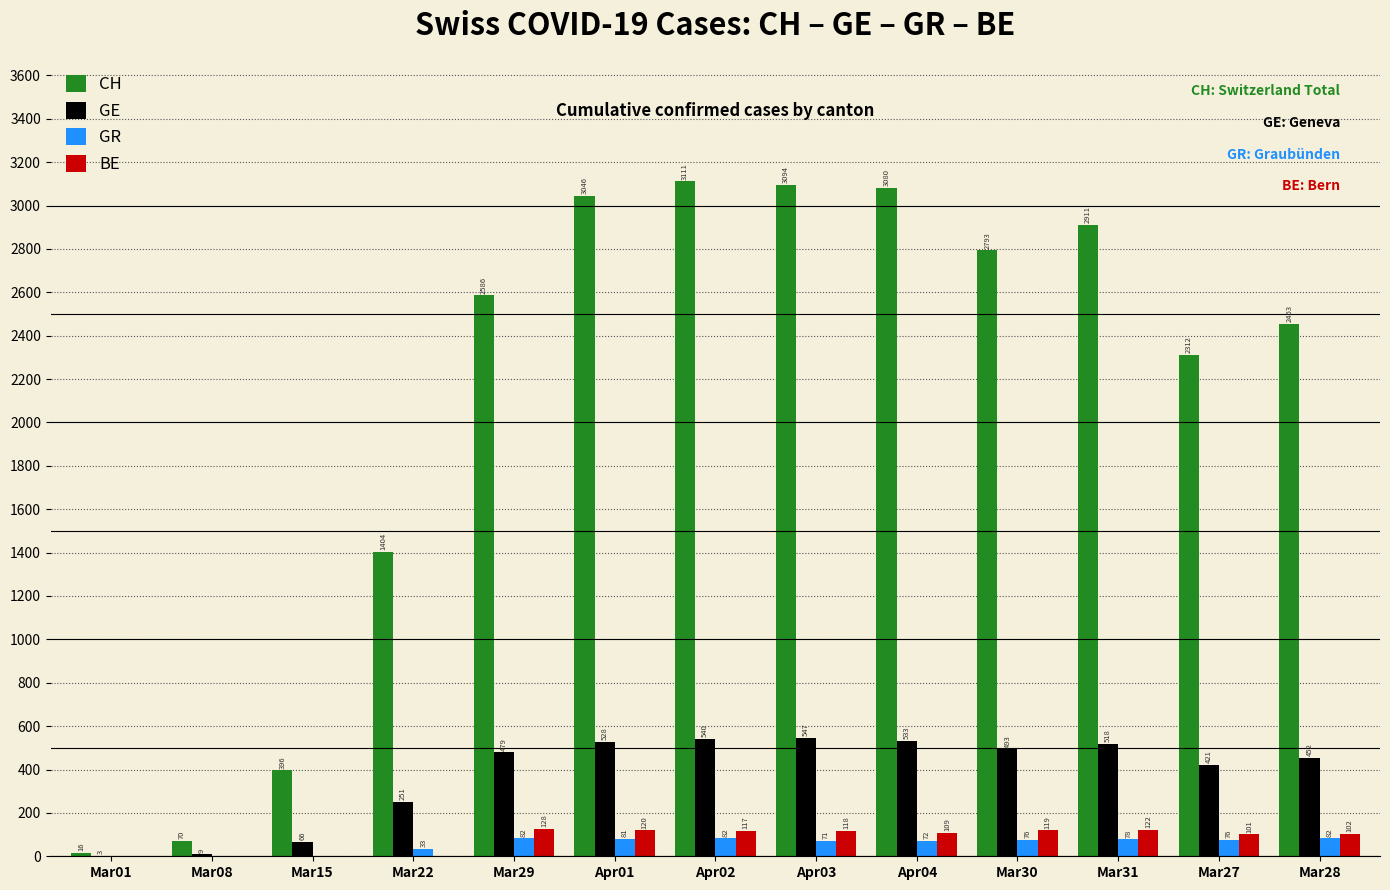

The value of GE at Mar22 is 251. True or false?

True